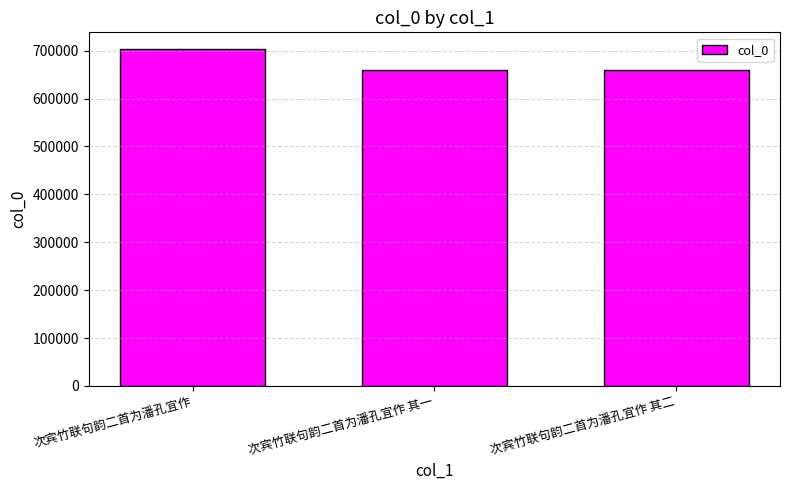

How many data points are less than 660145?

1